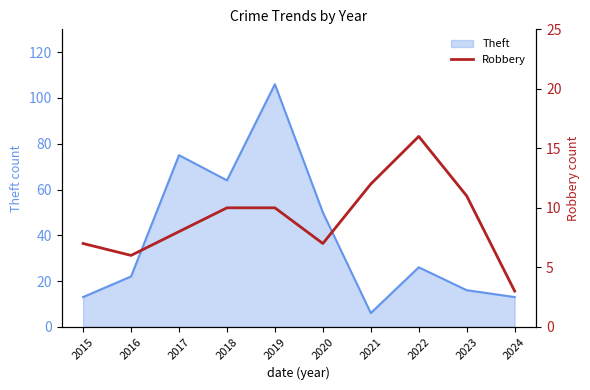

The value of Theft at 2016 is 11. True or false?

False